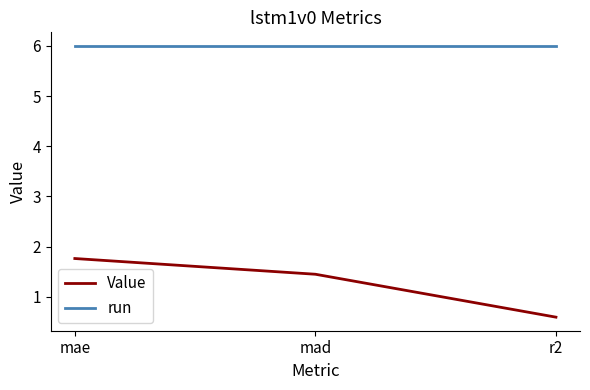

Read the run value at mae.

6.0